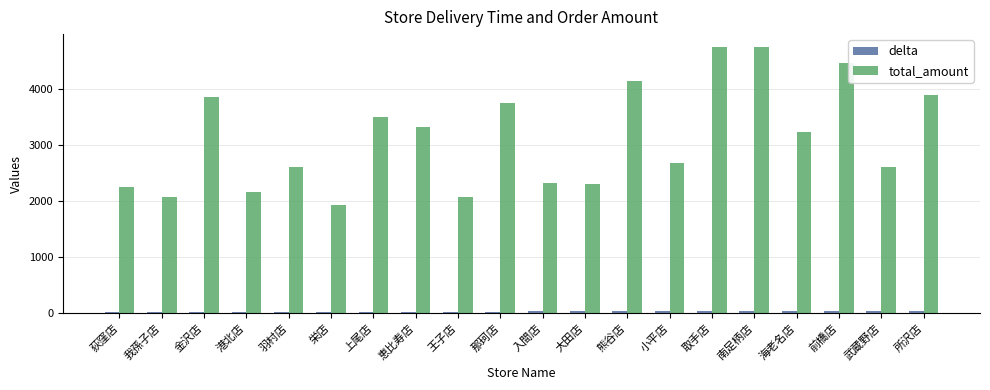

What is the minimum value for total_amount?

1927.0